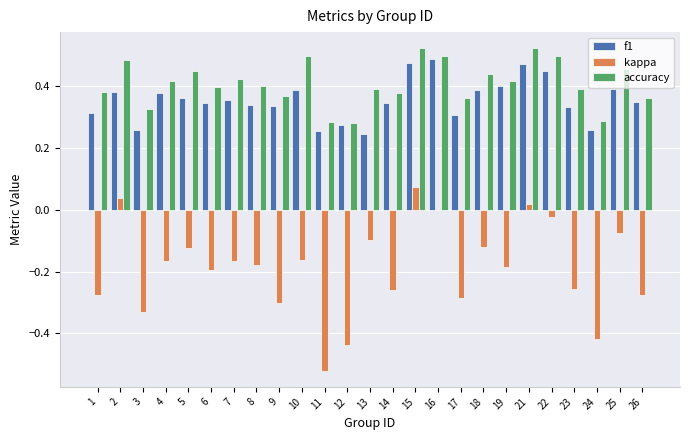

What are all the series names shown in the legend?

f1, kappa, accuracy